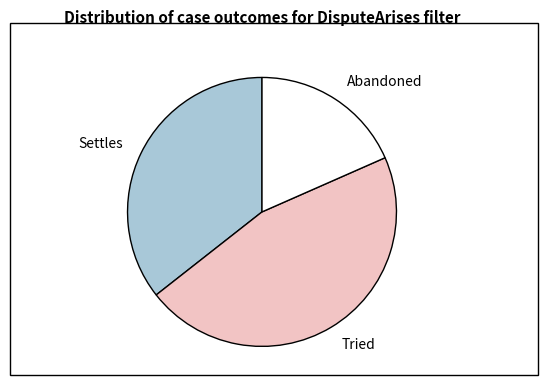

Rank the categories by value from lowest to highest.

Abandoned, Settles, Tried